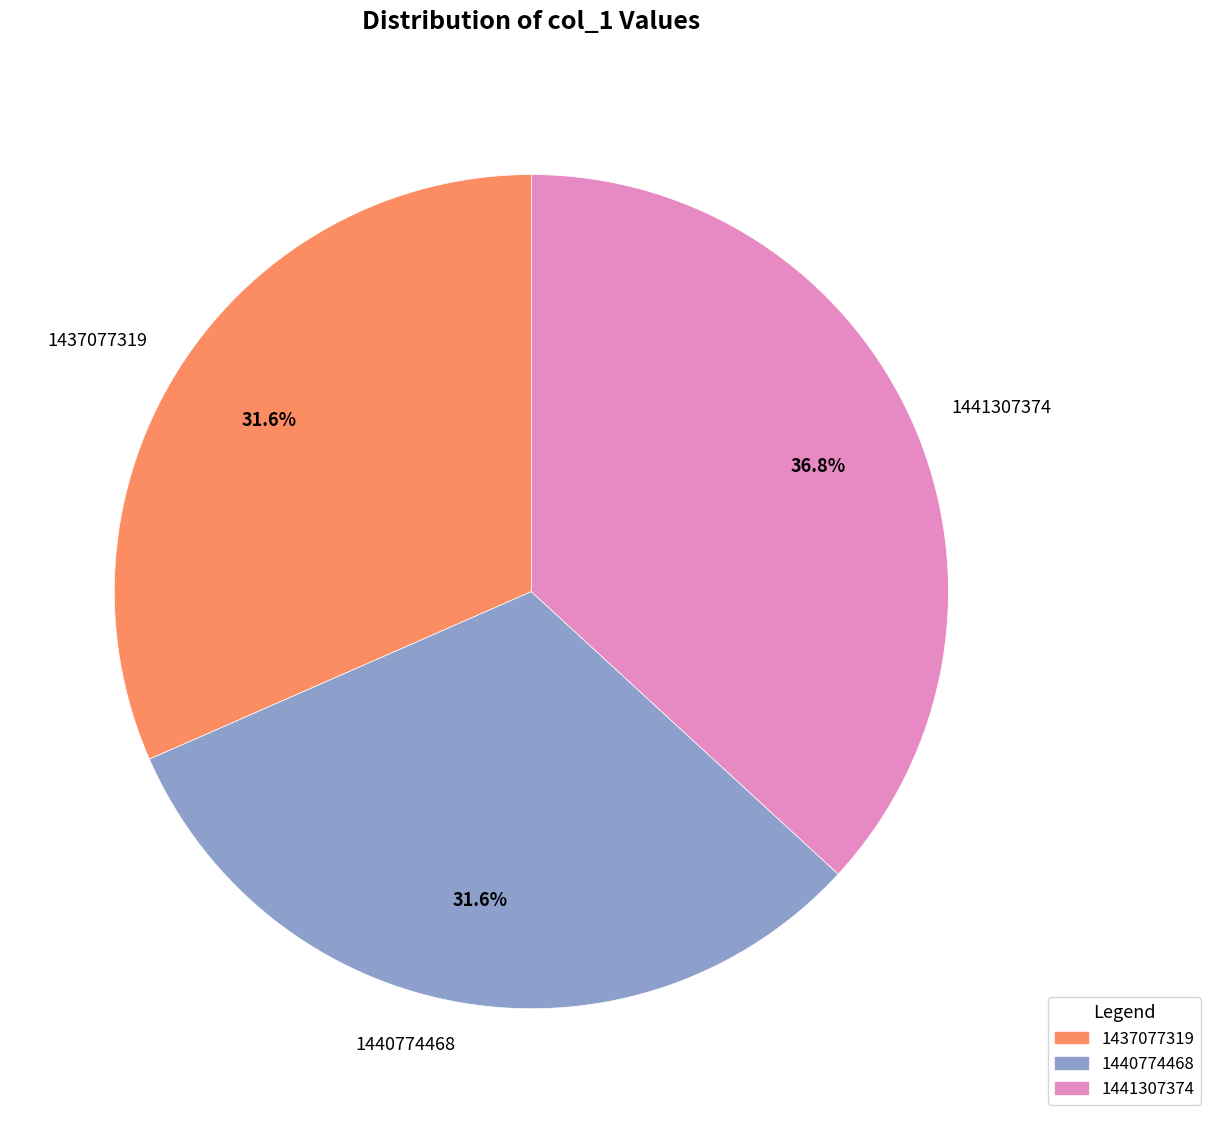

What percentage do 1440774468 and 1437077319 together represent?

63.2%